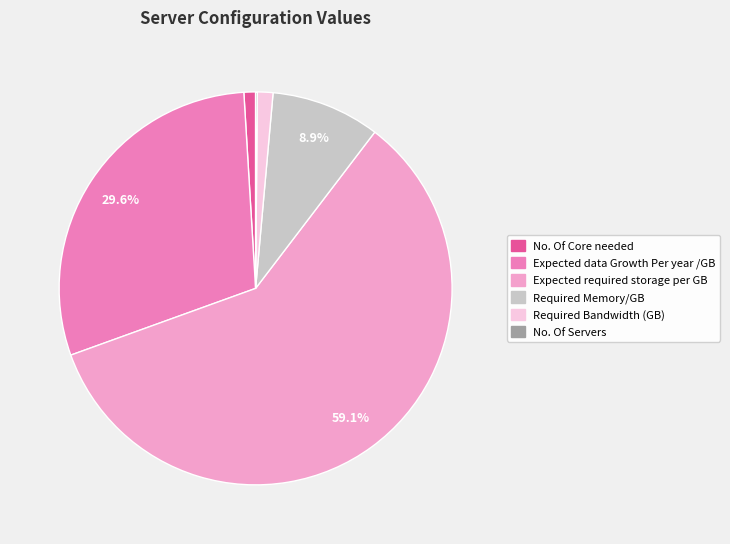

Do Required Bandwidth (GB) and Expected required storage per GB together represent more than half of the pie?

Yes